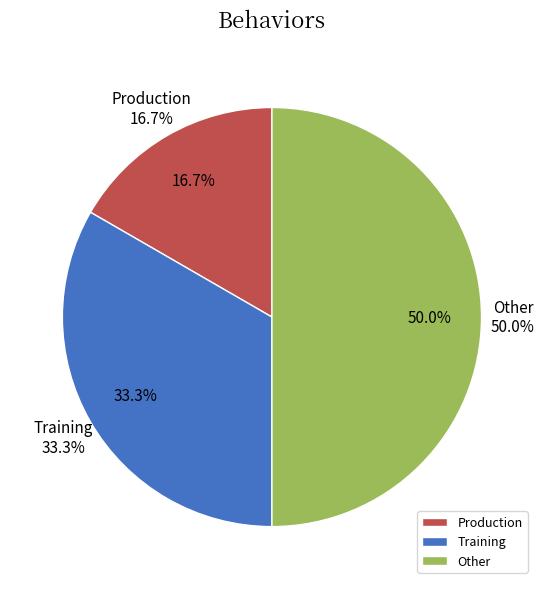

To the nearest percent, what is the difference between the largest and smallest slice percentages?

33%